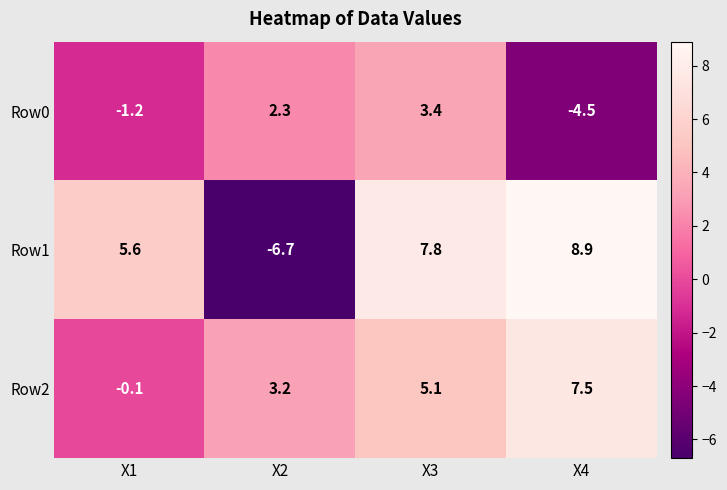

Is it true that Row0 equals -0.7 at X1?

False